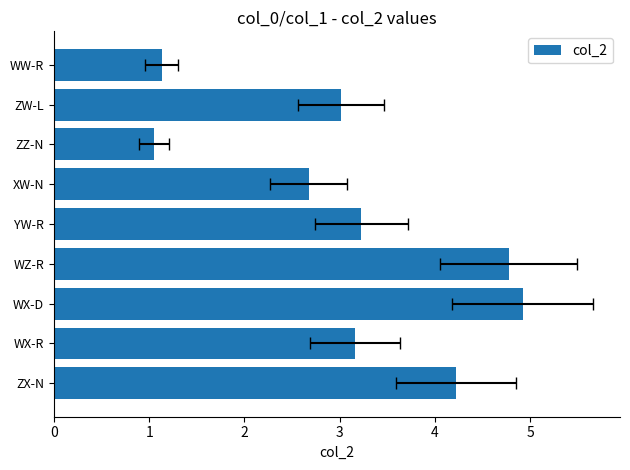

What is the value of the 7th bar from the left?

1.1